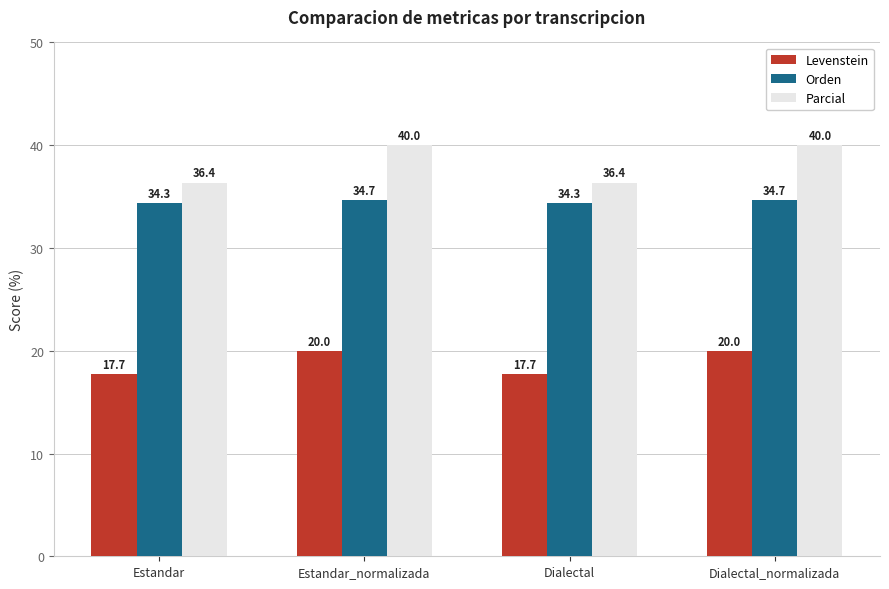

Which series has the largest total across all categories?

Parcial